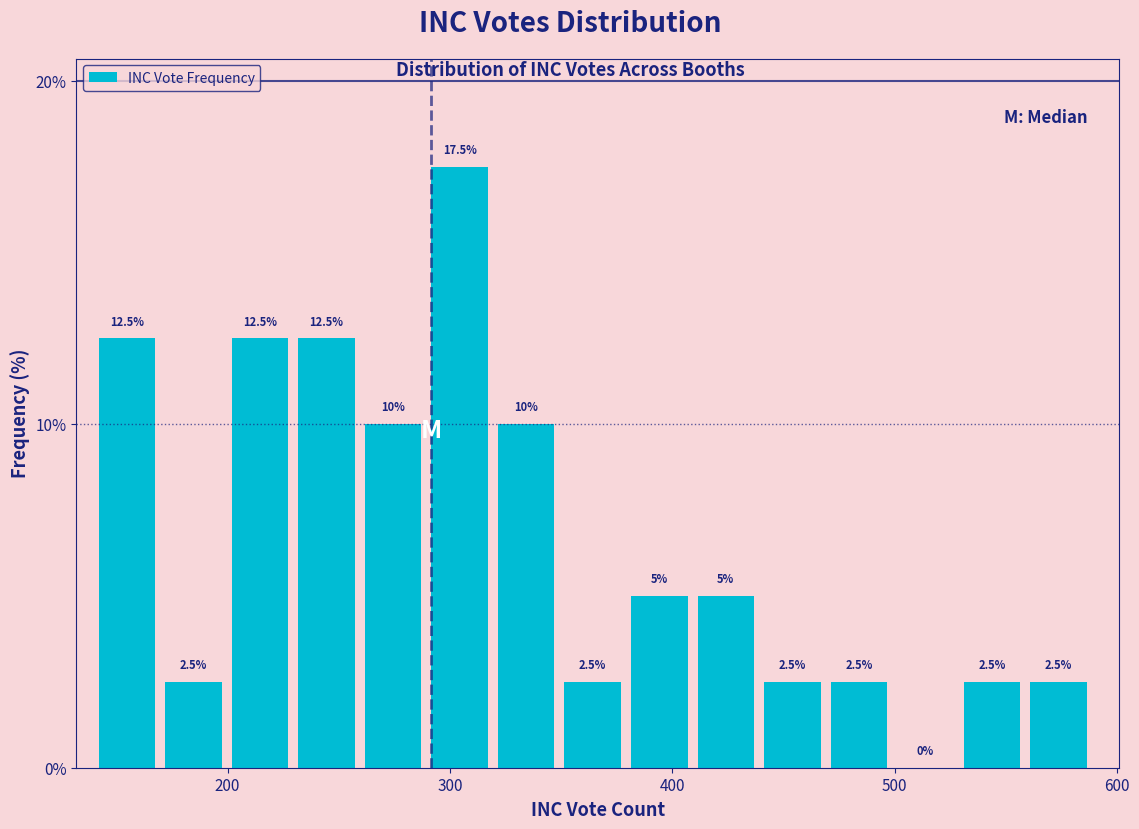

Around what value on the x-axis is the tallest bar? Give the approximate position of its centre, as read against the axis.

300